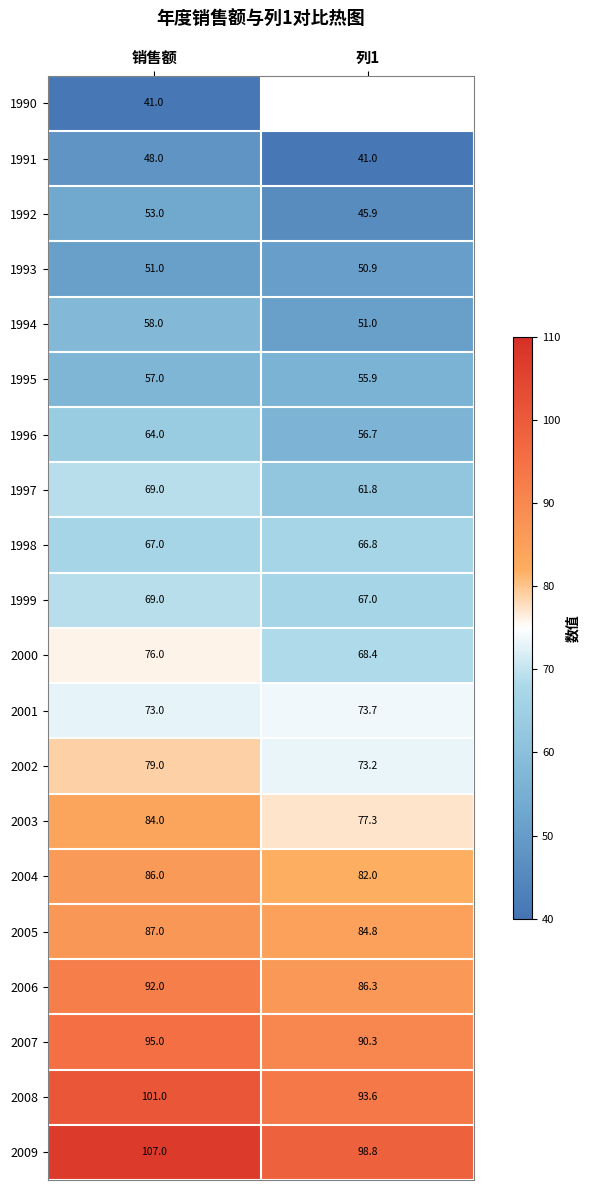

What is the difference between the maximum and minimum values in the 2007 series?

4.7